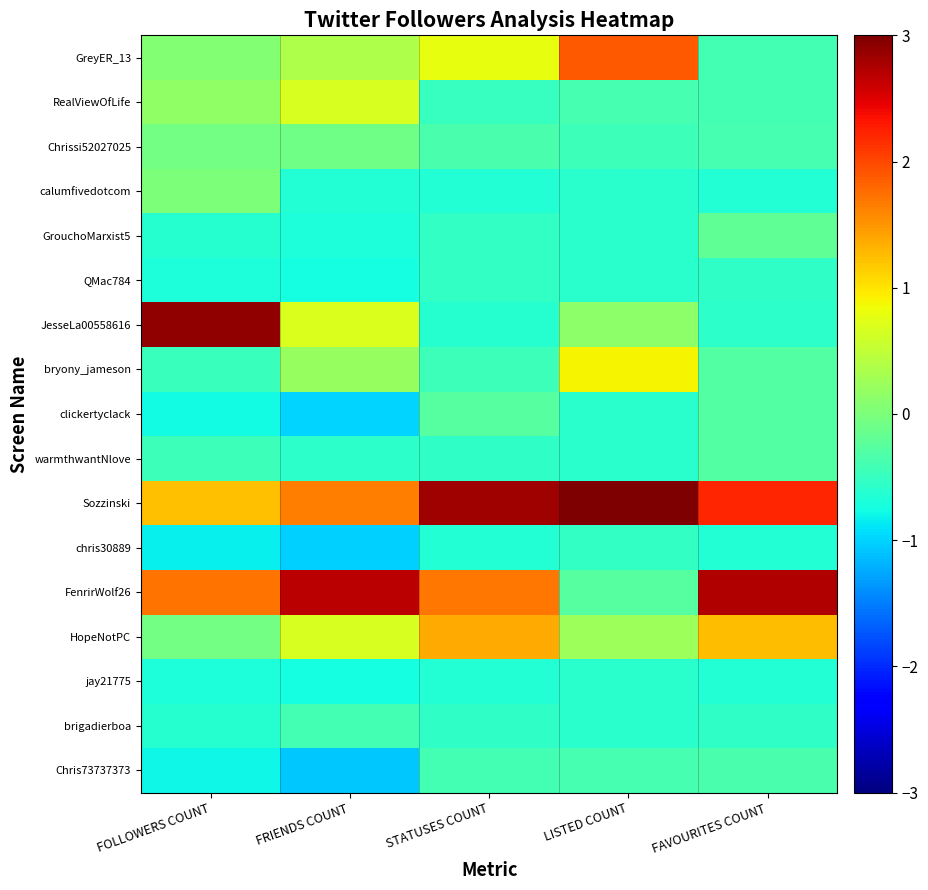

Rank the series at LISTED COUNT from highest to lowest value.

Sozzinski, GreyER_13, bryony_jameson, HopeNotPC, JesseLa00558616, FenrirWolf26, RealViewOfLife, Chris73737373, Chrissi52027025, chris30889, calumfivedotcom, GrouchoMarxist5, QMac784, clickertyclack, warmthwantNlove, jay21775, brigadierboa